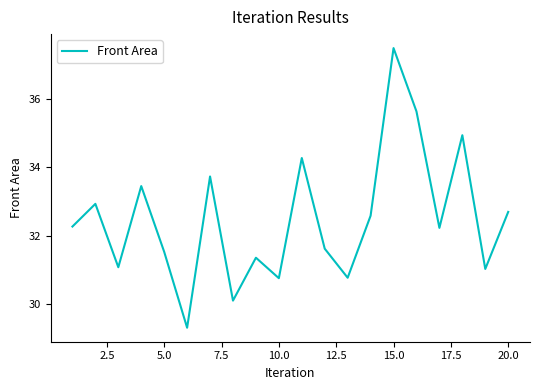

What is the maximum value shown in the chart?

37.5